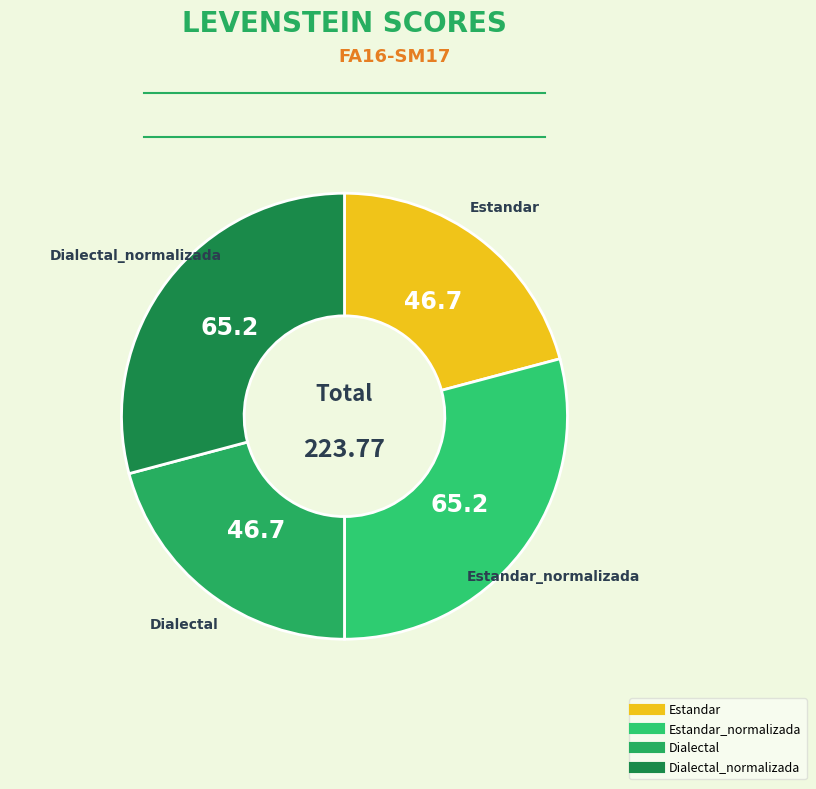

How many segments does this pie chart have?

4